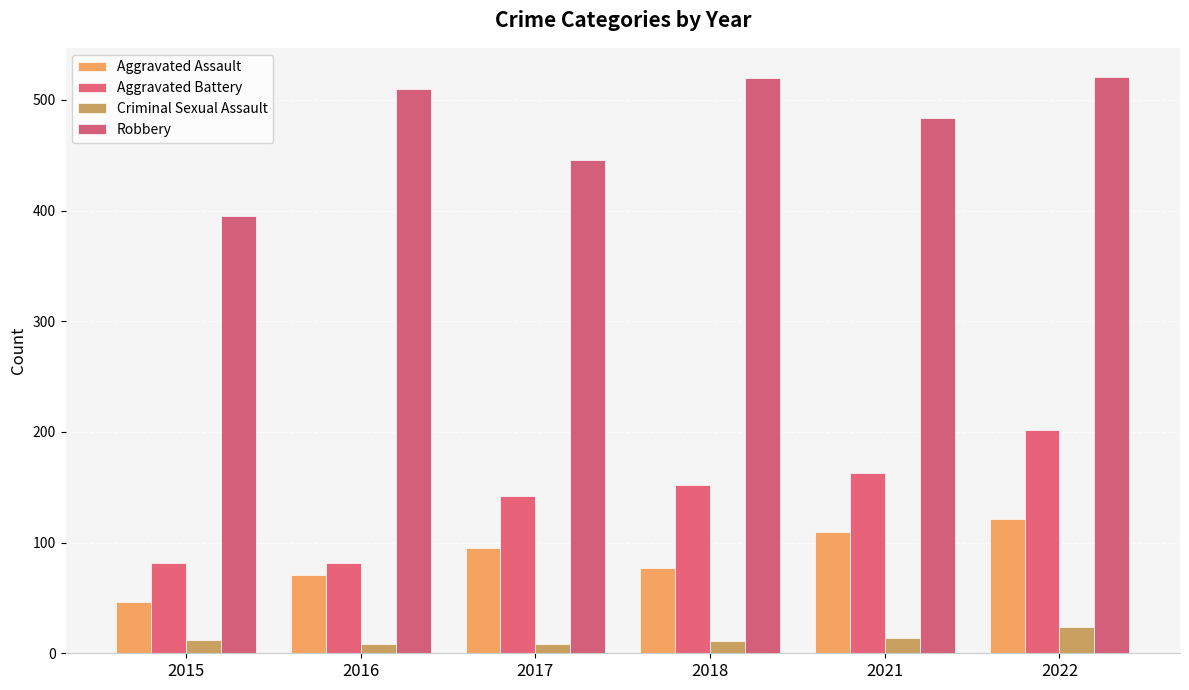

Which series has the largest total across all categories?

Robbery